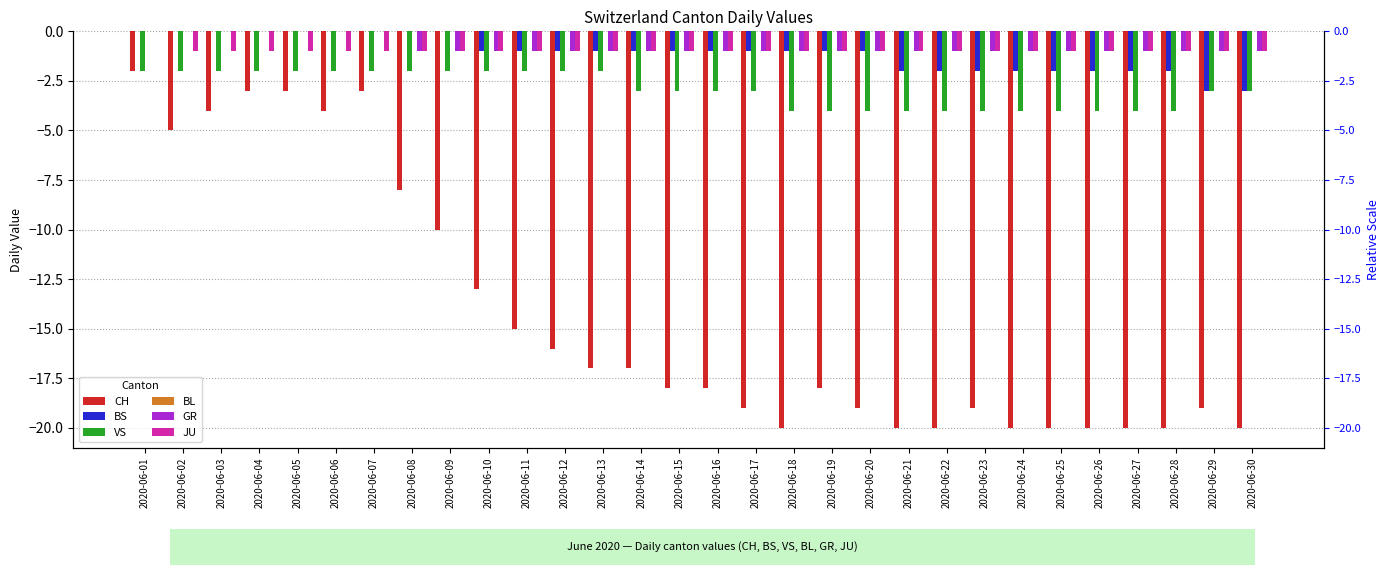

Reading left to right, what are all the values shown in this chart?

CH: 2020-06-01=-2	2020-06-02=-5	2020-06-03=-4	2020-06-04=-3	2020-06-05=-3	2020-06-06=-4	2020-06-07=-3	2020-06-08=-8	2020-06-09=-10	2020-06-10=-13	2020-06-11=-15	2020-06-12=-16	2020-06-13=-17	2020-06-14=-17	2020-06-15=-18	2020-06-16=-18	2020-06-17=-19	2020-06-18=-20	2020-06-19=-18	2020-06-20=-19	2020-06-21=-20	2020-06-22=-20	2020-06-23=-19	2020-06-24=-20	2020-06-25=-20	2020-06-26=-20	2020-06-27=-20	2020-06-28=-20	2020-06-29=-19	2020-06-30=-20
BS: 2020-06-01=0	2020-06-02=0	2020-06-03=0	2020-06-04=0	2020-06-05=0	2020-06-06=0	2020-06-07=0	2020-06-08=0	2020-06-09=0	2020-06-10=-1	2020-06-11=-1	2020-06-12=-1	2020-06-13=-1	2020-06-14=-1	2020-06-15=-1	2020-06-16=-1	2020-06-17=-1	2020-06-18=-1	2020-06-19=-1	2020-06-20=-1	2020-06-21=-2	2020-06-22=-2	2020-06-23=-2	2020-06-24=-2	2020-06-25=-2	2020-06-26=-2	2020-06-27=-2	2020-06-28=-2	2020-06-29=-3	2020-06-30=-3
VS: 2020-06-01=-2	2020-06-02=-2	2020-06-03=-2	2020-06-04=-2	2020-06-05=-2	2020-06-06=-2	2020-06-07=-2	2020-06-08=-2	2020-06-09=-2	2020-06-10=-2	2020-06-11=-2	2020-06-12=-2	2020-06-13=-2	2020-06-14=-3	2020-06-15=-3	2020-06-16=-3	2020-06-17=-3	2020-06-18=-4	2020-06-19=-4	2020-06-20=-4	2020-06-21=-4	2020-06-22=-4	2020-06-23=-4	2020-06-24=-4	2020-06-25=-4	2020-06-26=-4	2020-06-27=-4	2020-06-28=-4	2020-06-29=-3	2020-06-30=-3
BL: 2020-06-01=0	2020-06-02=0	2020-06-03=0	2020-06-04=0	2020-06-05=0	2020-06-06=0	2020-06-07=0	2020-06-08=0	2020-06-09=0	2020-06-10=0	2020-06-11=0	2020-06-12=0	2020-06-13=0	2020-06-14=0	2020-06-15=0	2020-06-16=0	2020-06-17=0	2020-06-18=0	2020-06-19=0	2020-06-20=0	2020-06-21=0	2020-06-22=0	2020-06-23=0	2020-06-24=0	2020-06-25=0	2020-06-26=0	2020-06-27=0	2020-06-28=0	2020-06-29=0	2020-06-30=0
GR: 2020-06-01=0	2020-06-02=0	2020-06-03=0	2020-06-04=0	2020-06-05=0	2020-06-06=0	2020-06-07=0	2020-06-08=-1	2020-06-09=-1	2020-06-10=-1	2020-06-11=-1	2020-06-12=-1	2020-06-13=-1	2020-06-14=-1	2020-06-15=-1	2020-06-16=-1	2020-06-17=-1	2020-06-18=-1	2020-06-19=-1	2020-06-20=-1	2020-06-21=-1	2020-06-22=-1	2020-06-23=-1	2020-06-24=-1	2020-06-25=-1	2020-06-26=-1	2020-06-27=-1	2020-06-28=-1	2020-06-29=-1	2020-06-30=-1
JU: 2020-06-01=0	2020-06-02=-1	2020-06-03=-1	2020-06-04=-1	2020-06-05=-1	2020-06-06=-1	2020-06-07=-1	2020-06-08=-1	2020-06-09=-1	2020-06-10=-1	2020-06-11=-1	2020-06-12=-1	2020-06-13=-1	2020-06-14=-1	2020-06-15=-1	2020-06-16=-1	2020-06-17=-1	2020-06-18=-1	2020-06-19=-1	2020-06-20=-1	2020-06-21=-1	2020-06-22=-1	2020-06-23=-1	2020-06-24=-1	2020-06-25=-1	2020-06-26=-1	2020-06-27=-1	2020-06-28=-1	2020-06-29=-1	2020-06-30=-1